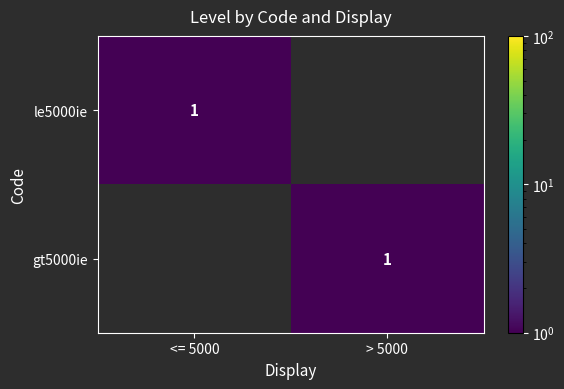

At how many categories does at least one series exceed 0?

2